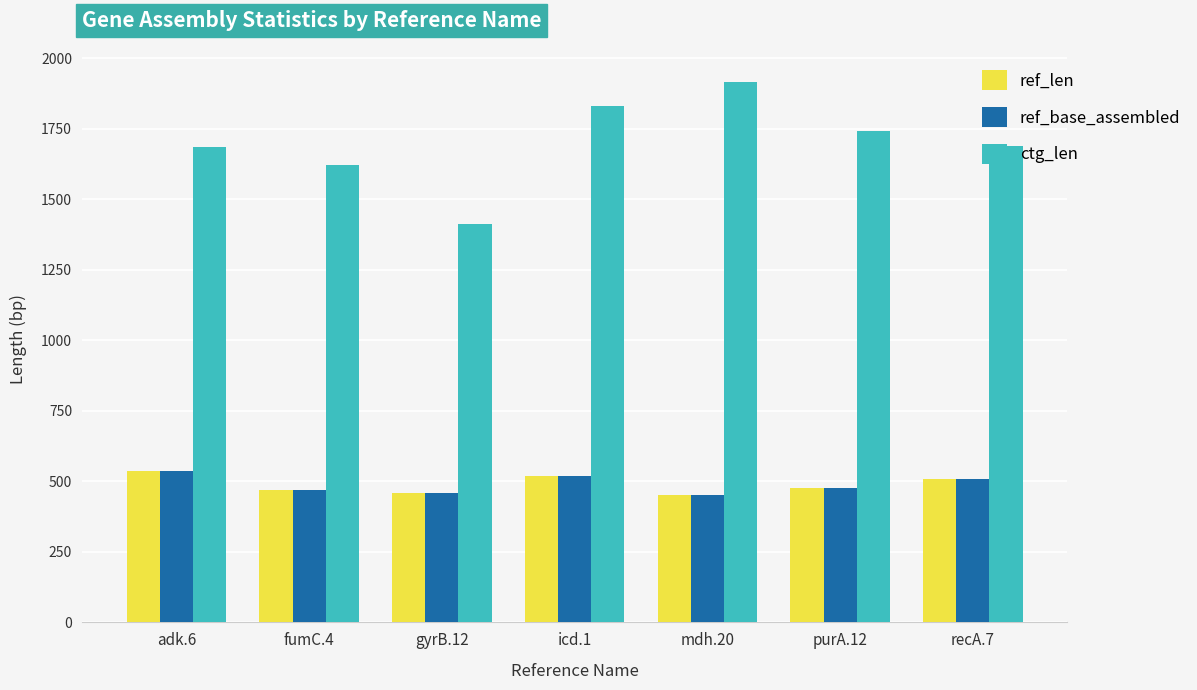

What is the total value across all series at purA.12?

2697